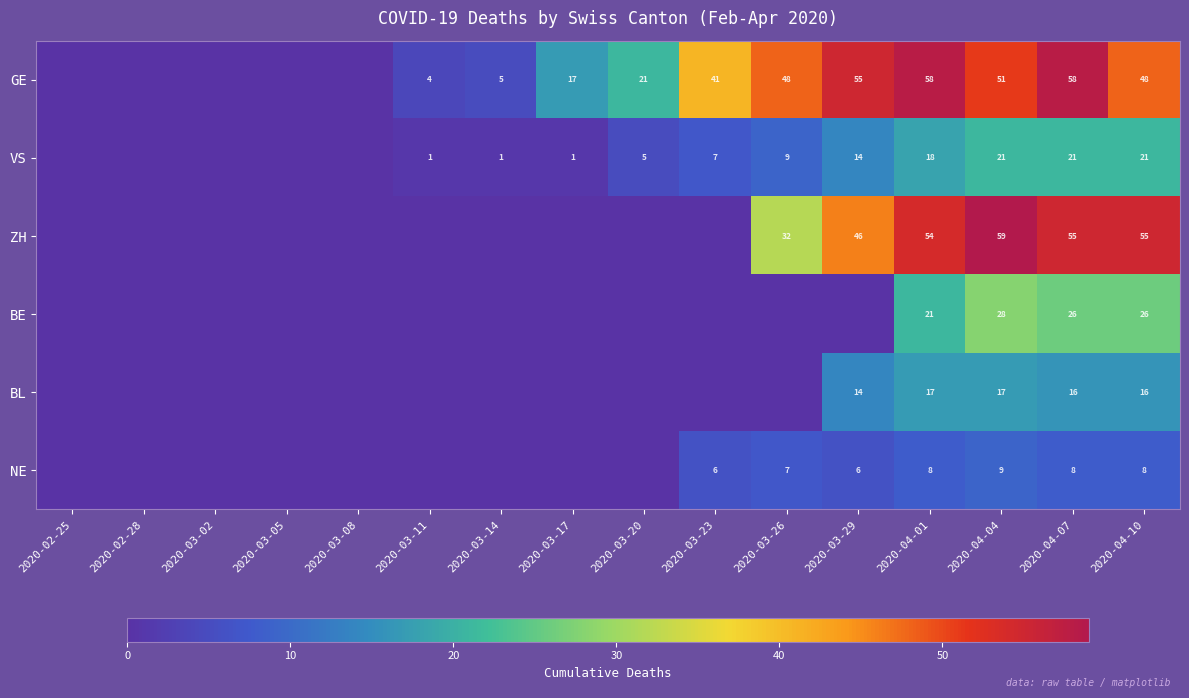

The value of GE at 2020-04-01 is 58. True or false?

True